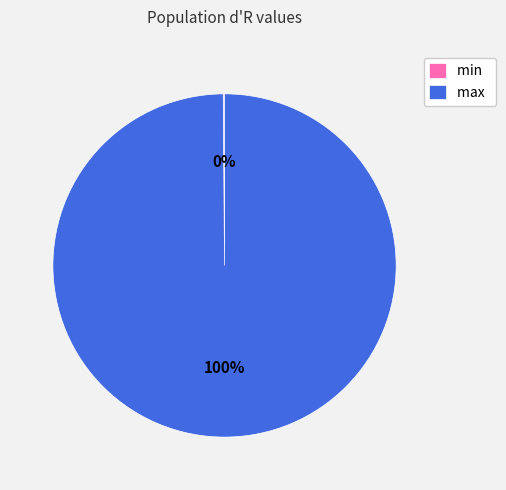

Which slice is the largest?

max